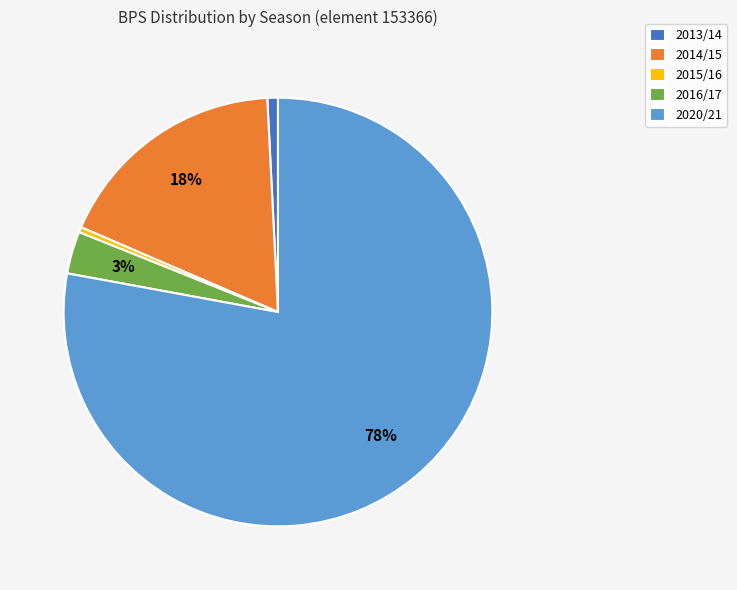

True or false: 2015/16 accounts for 0% of the total.

True